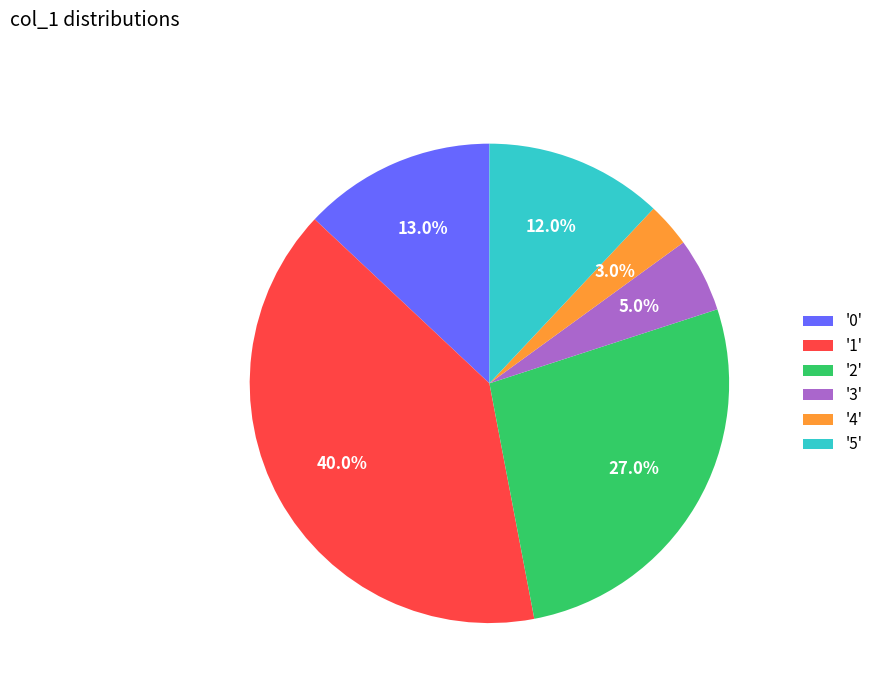

What is the smallest slice in the pie chart?

'4'